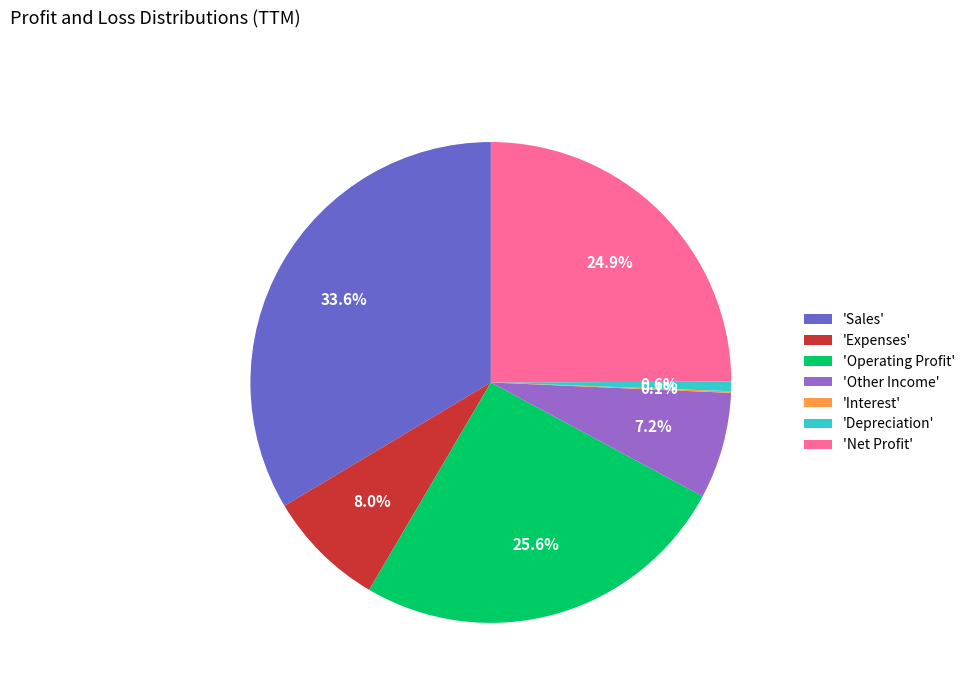

Approximately how many times larger is the value at 'Net Profit' compared to 'Depreciation'?

39.0